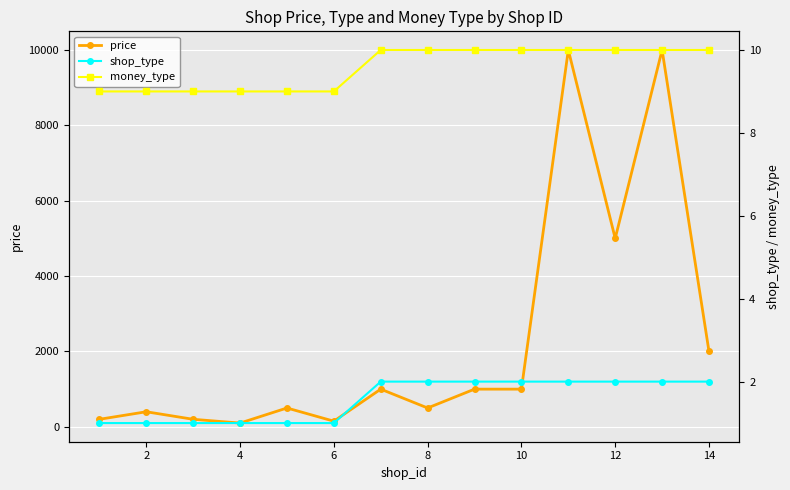

Which series has the widest spread of values?

price